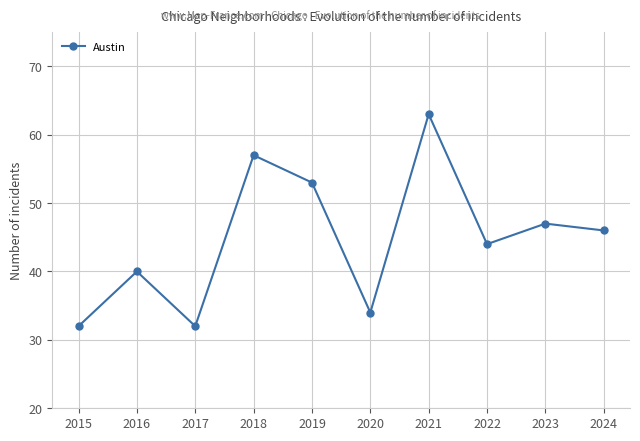

Where does the data first go above 46?

2018